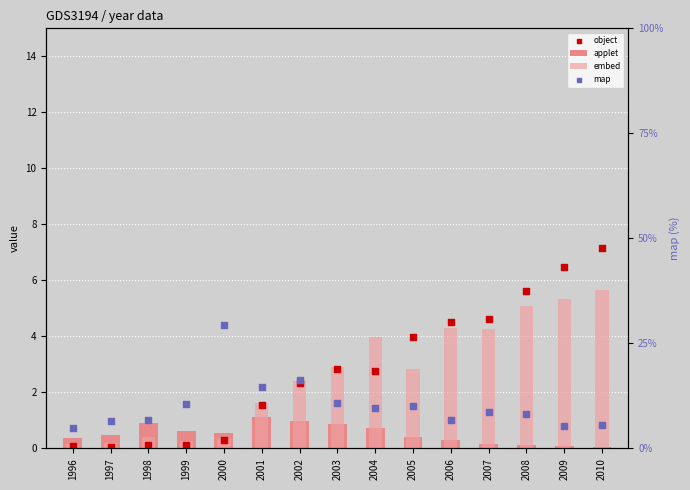

Which series contains the lowest Y value?

applet